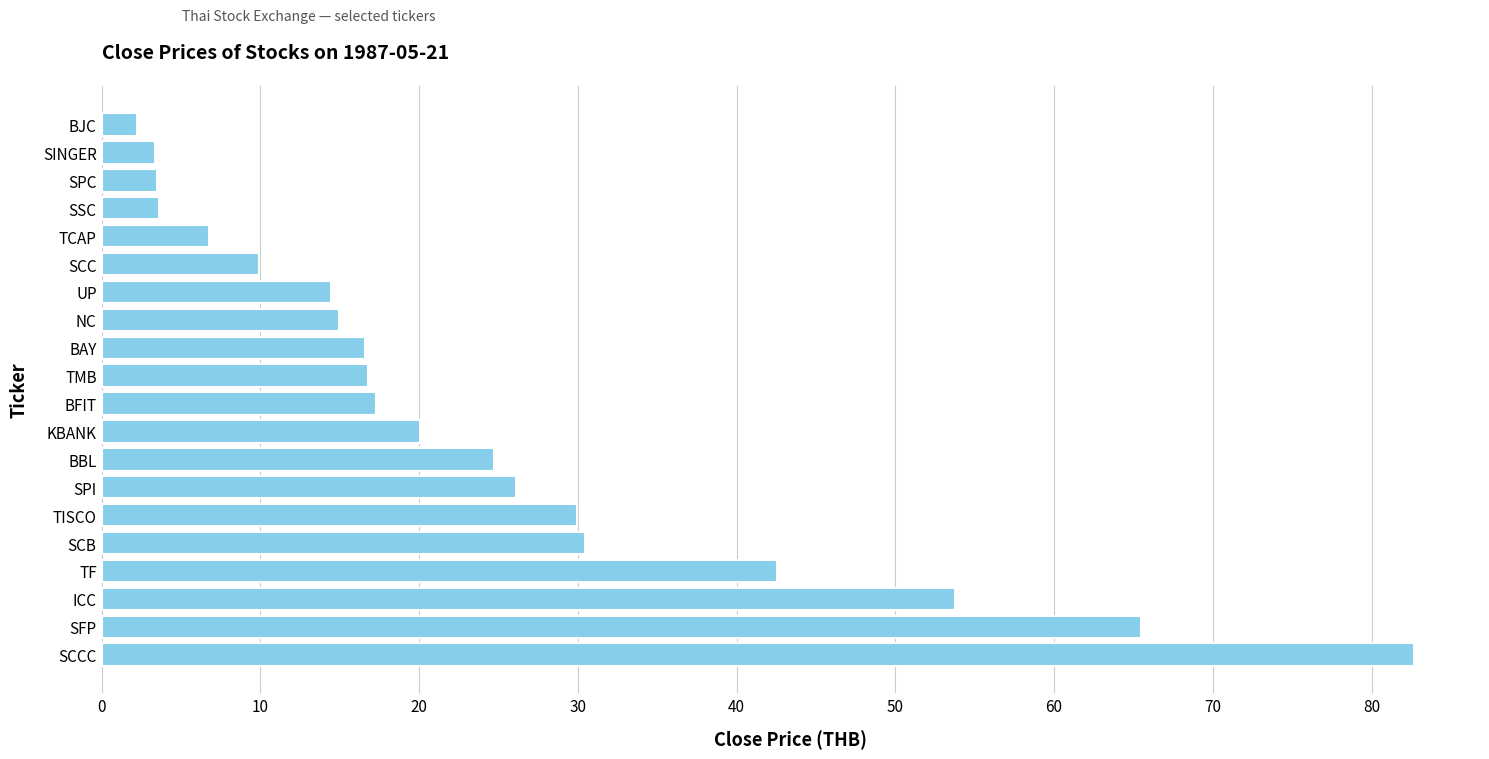

Which has a higher value, BBL or NC?

BBL